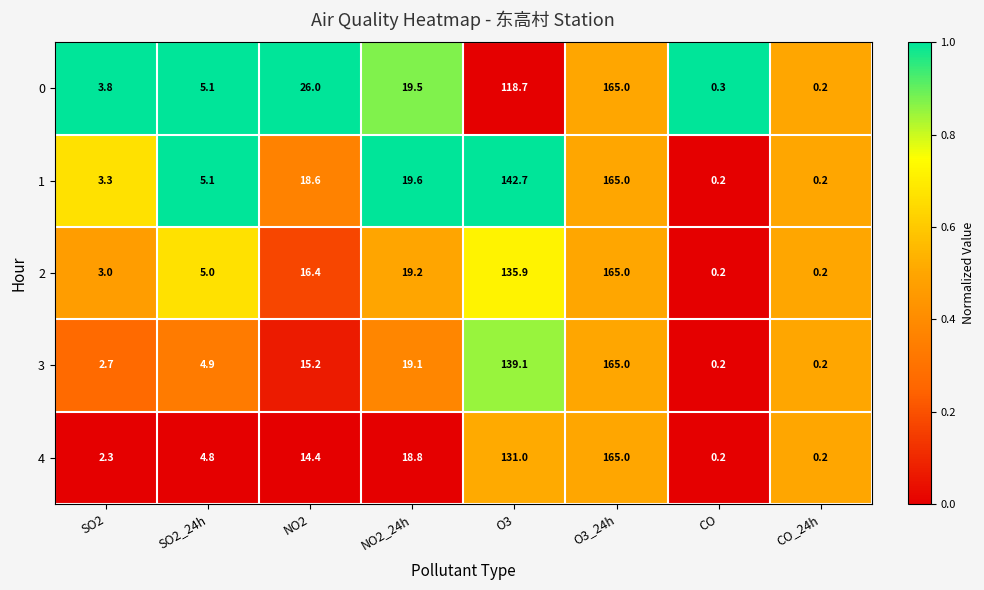

How many data points does each series have?

8